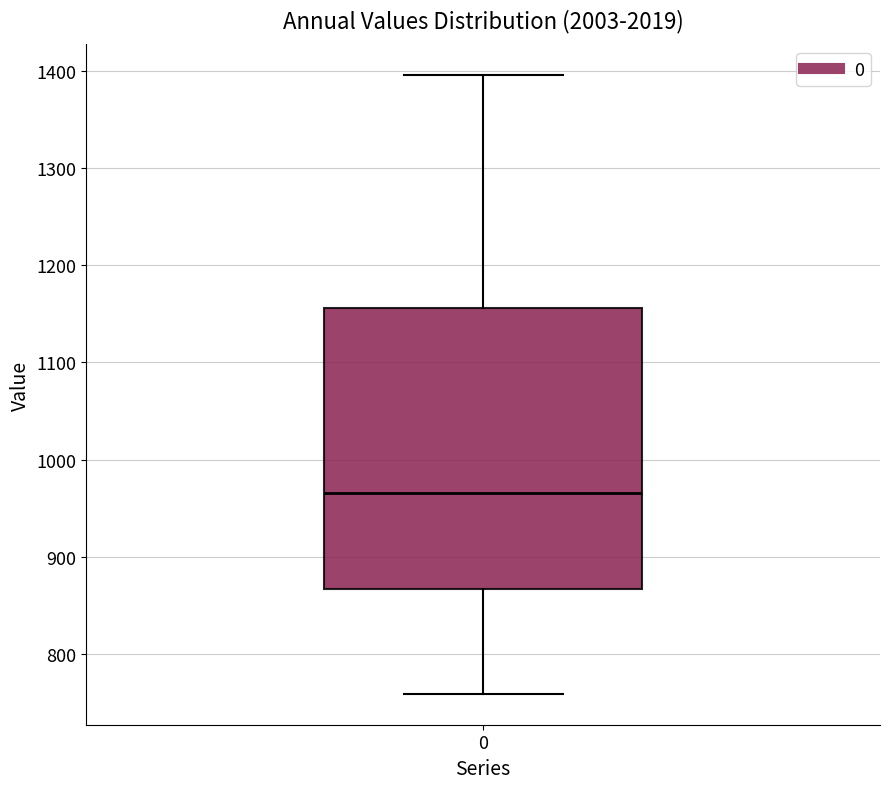

Where does the upper whisker of the box at x = 0 end on the y-axis? The values are not printed on the chart, so give them approximately, as read against the axis.

1400